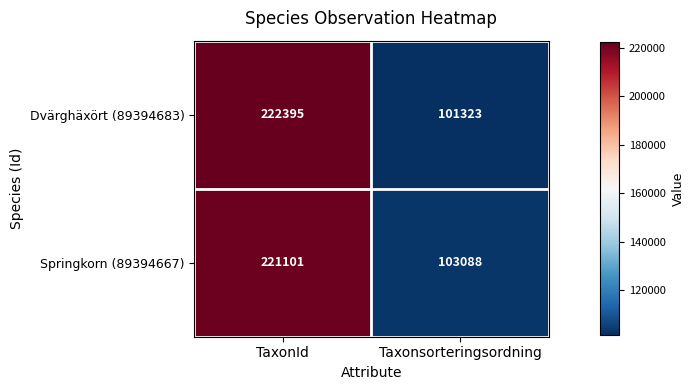

At TaxonId, list the series in order from smallest to largest.

Springkorn (89394667), Dvärghäxört (89394683)